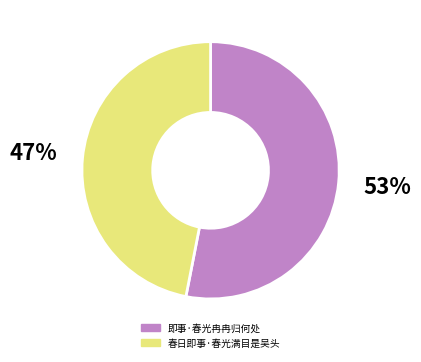

To the nearest percent, what percentage of the pie is 春日即事·春光满目是吴头?

47%